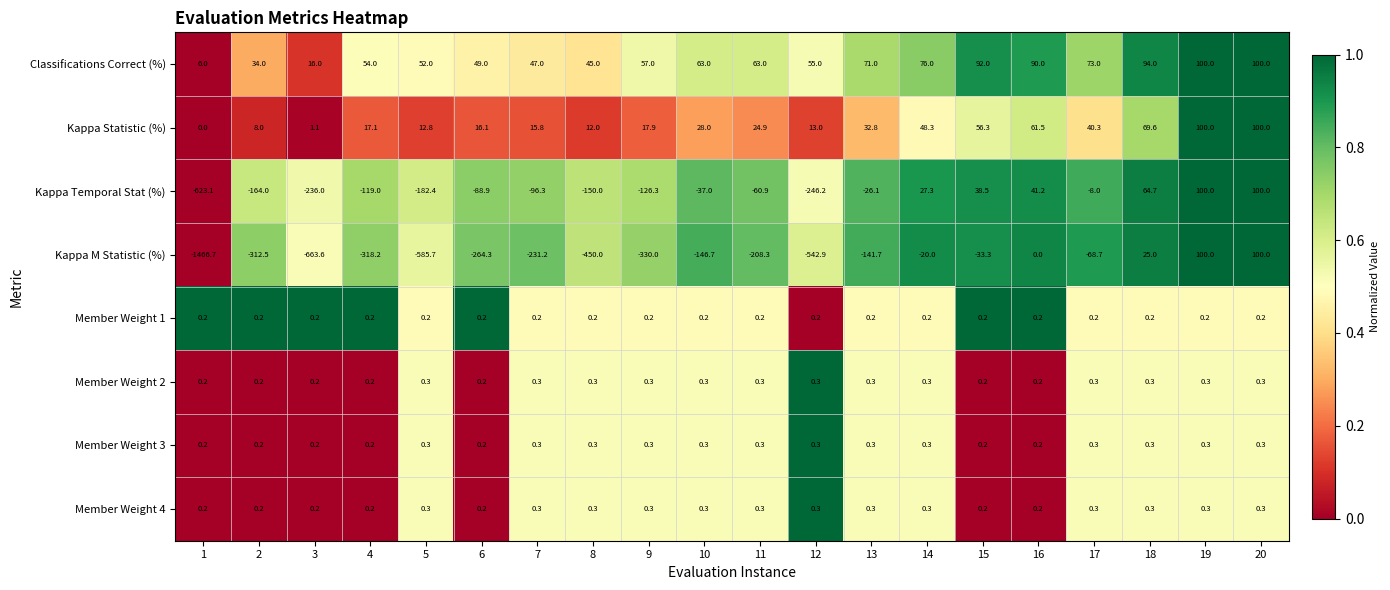

Which series has the largest total across all categories?

Classifications Correct (%)